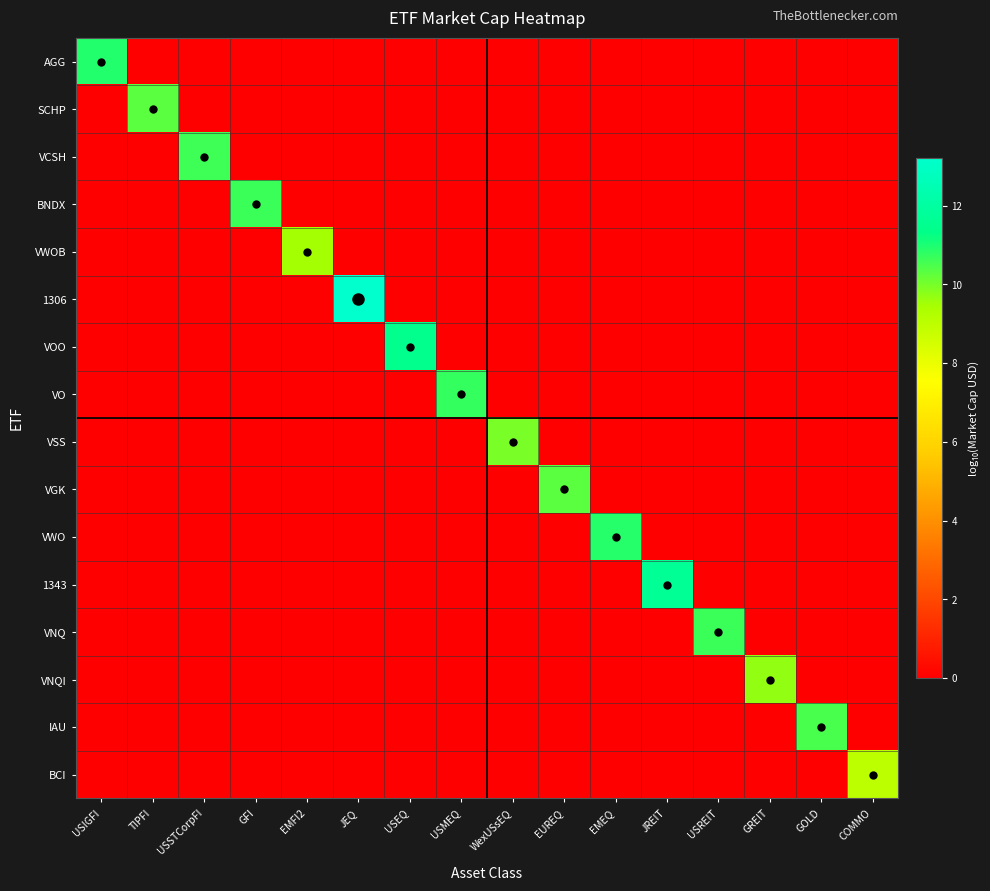

What is the total value across all series at USIGFI?

10.9